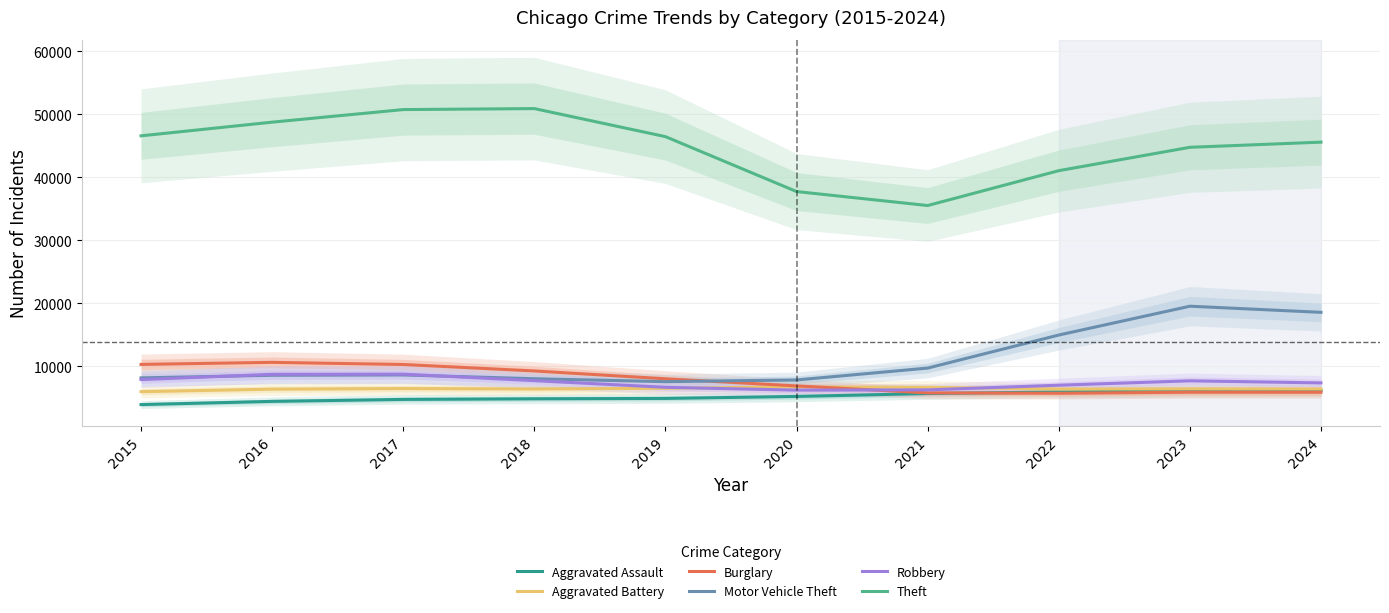

At which category does the chart reach its peak across all series?

2018